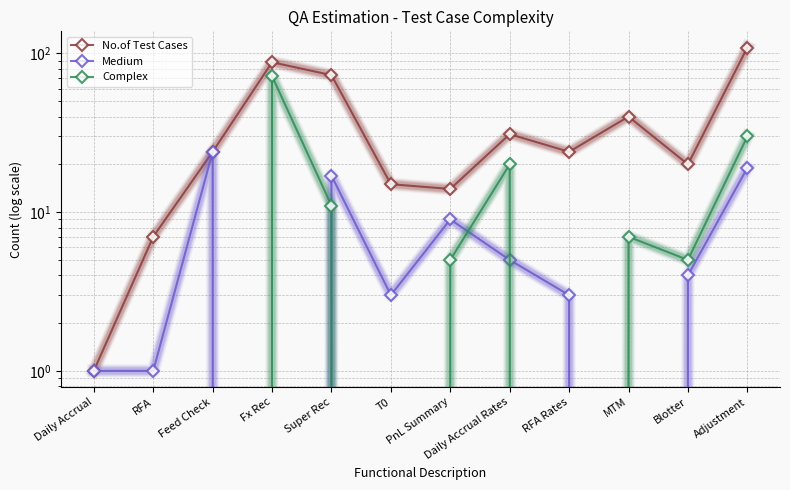

List the series in order of their peak value, highest first.

No.of Test Cases, Complex, Medium